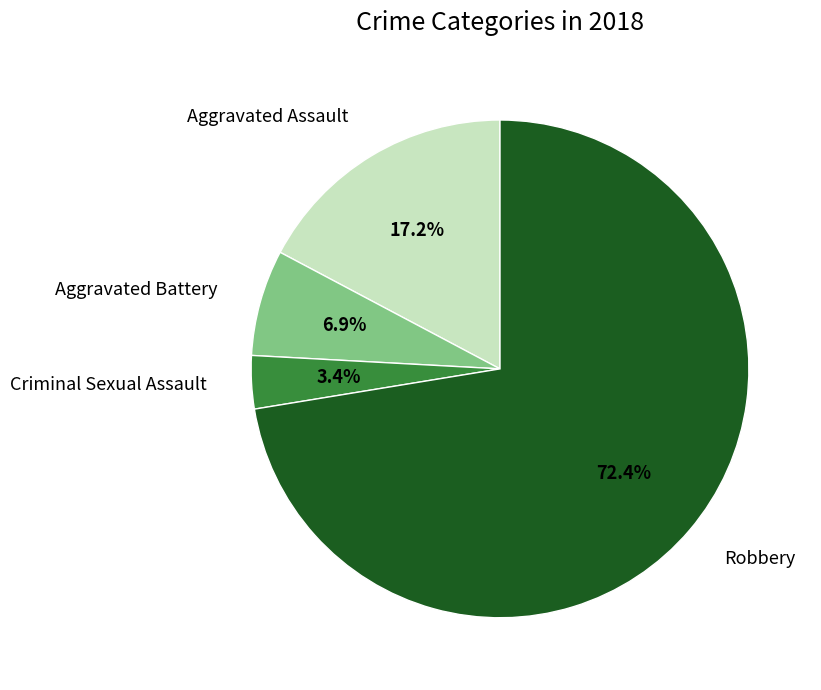

To the nearest percent, what percentage of the pie is Criminal Sexual Assault?

3%